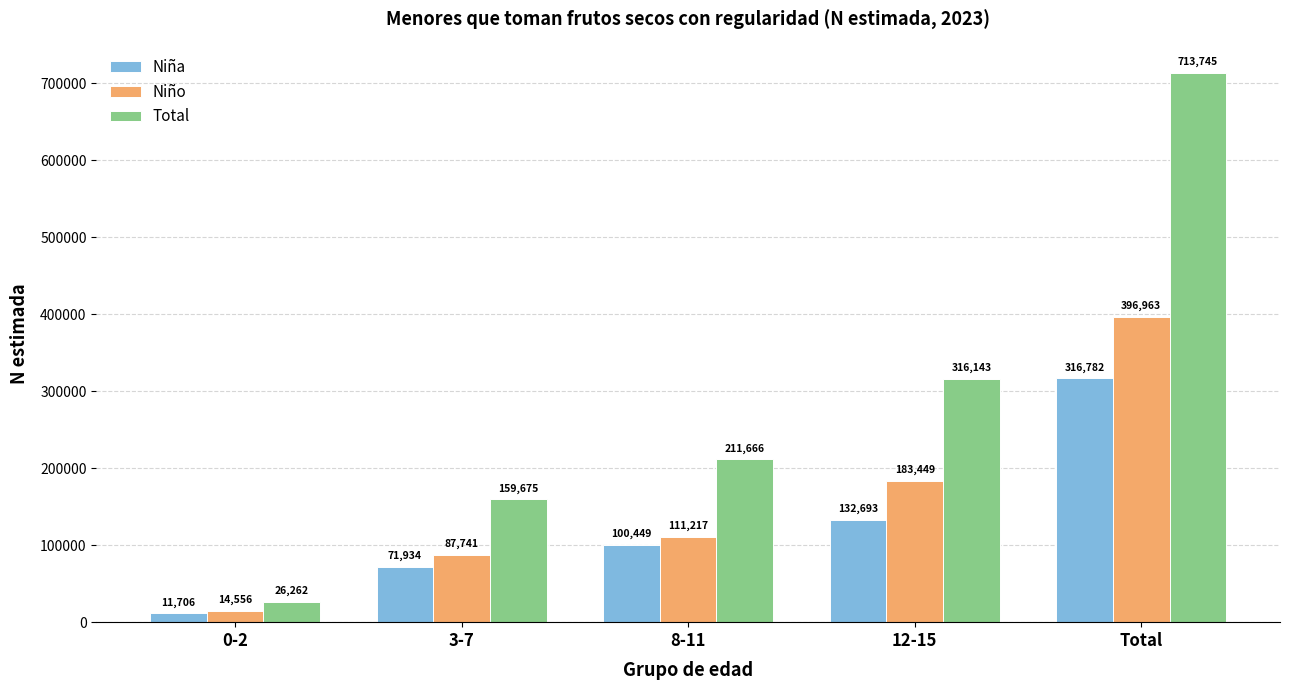

What is the value of the Niña bar at the 1st from the left?

11706